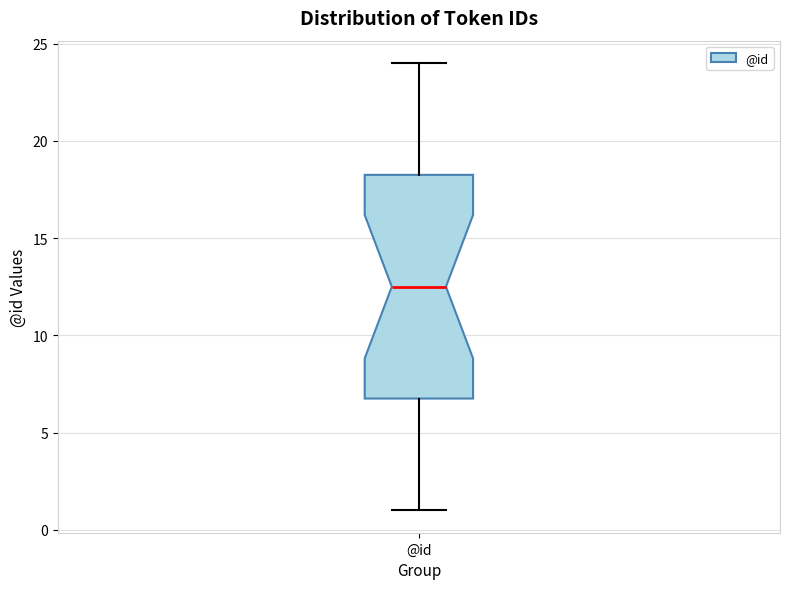

Transcribe this box plot: give where the median line is, the range the box spans, and where the two whiskers end, as read against the y-axis. The values are not printed on the chart, so give them approximately, as read against the axis.

median 12.5, box 7.0 to 18.5, whiskers 1.0 to 24.0